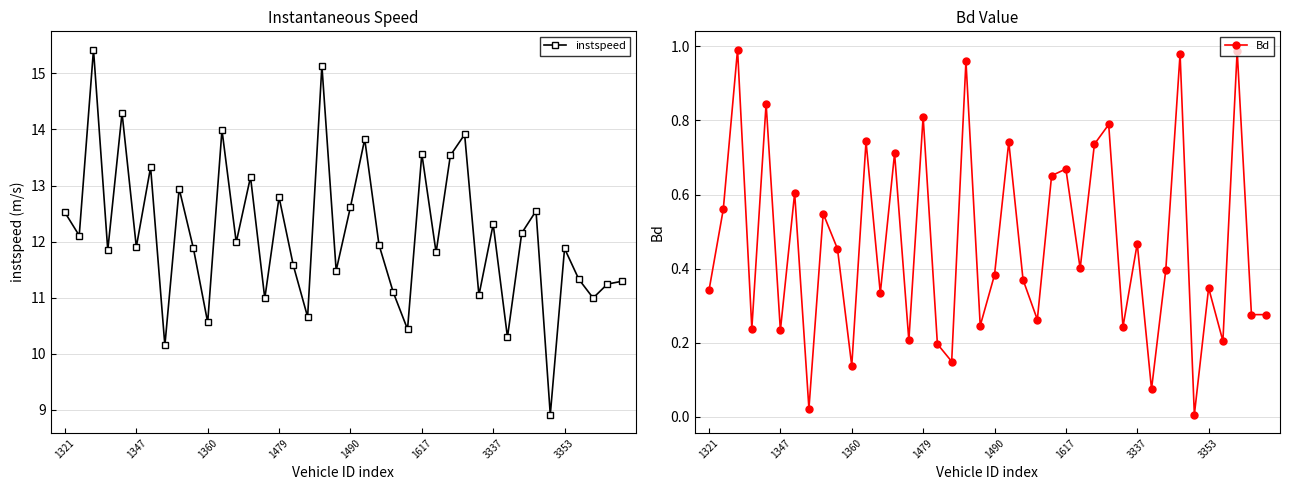

True or false: Bd and instspeed intersect in this chart.

False